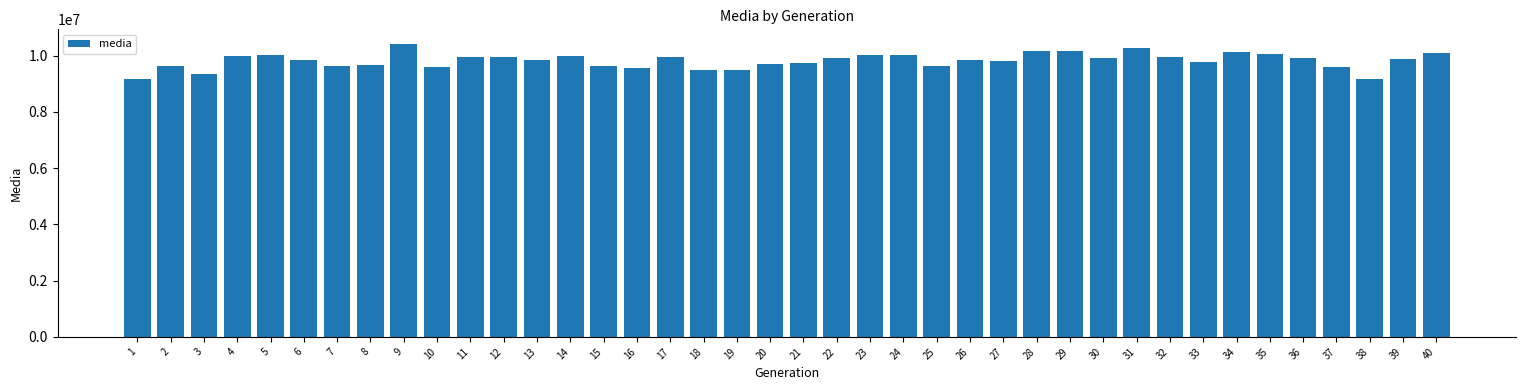

What is the value of the 33rd bar from the left?

9767313.2